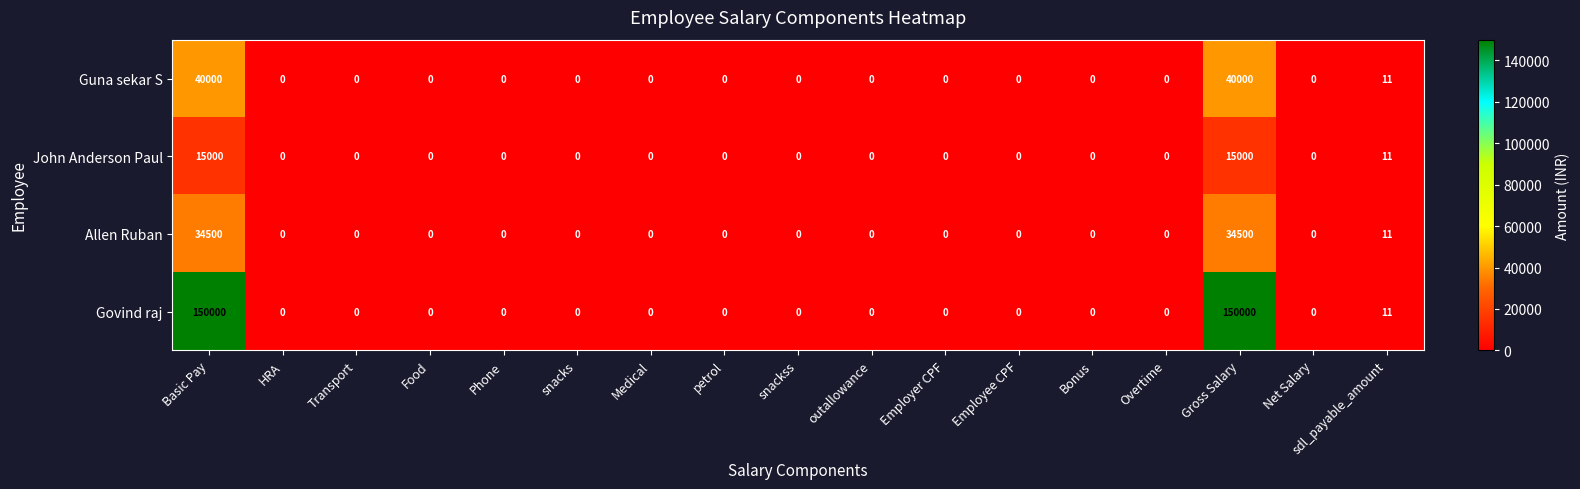

How many distinct data groups are displayed?

4